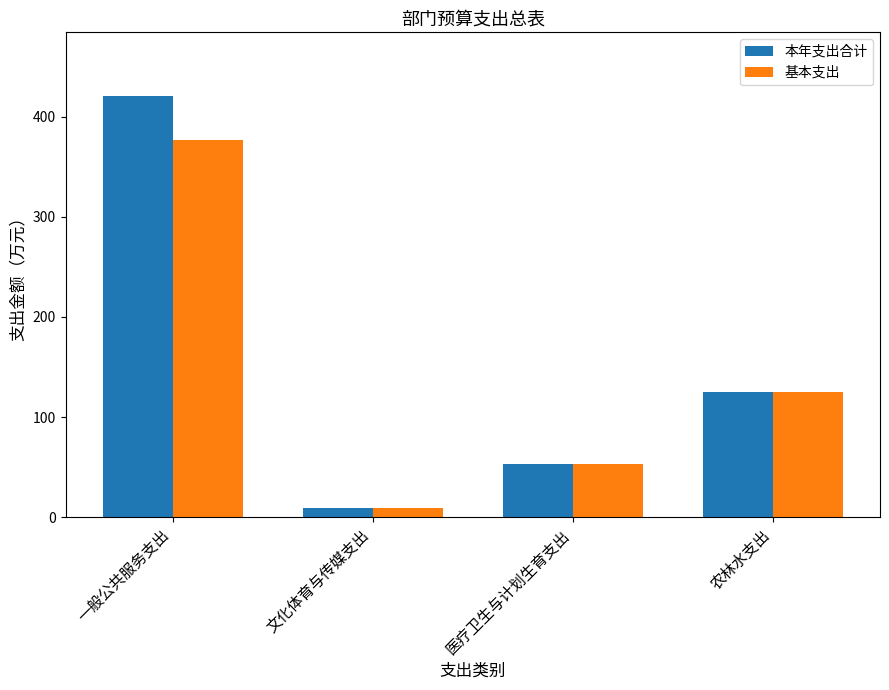

Are the bars horizontal?

No